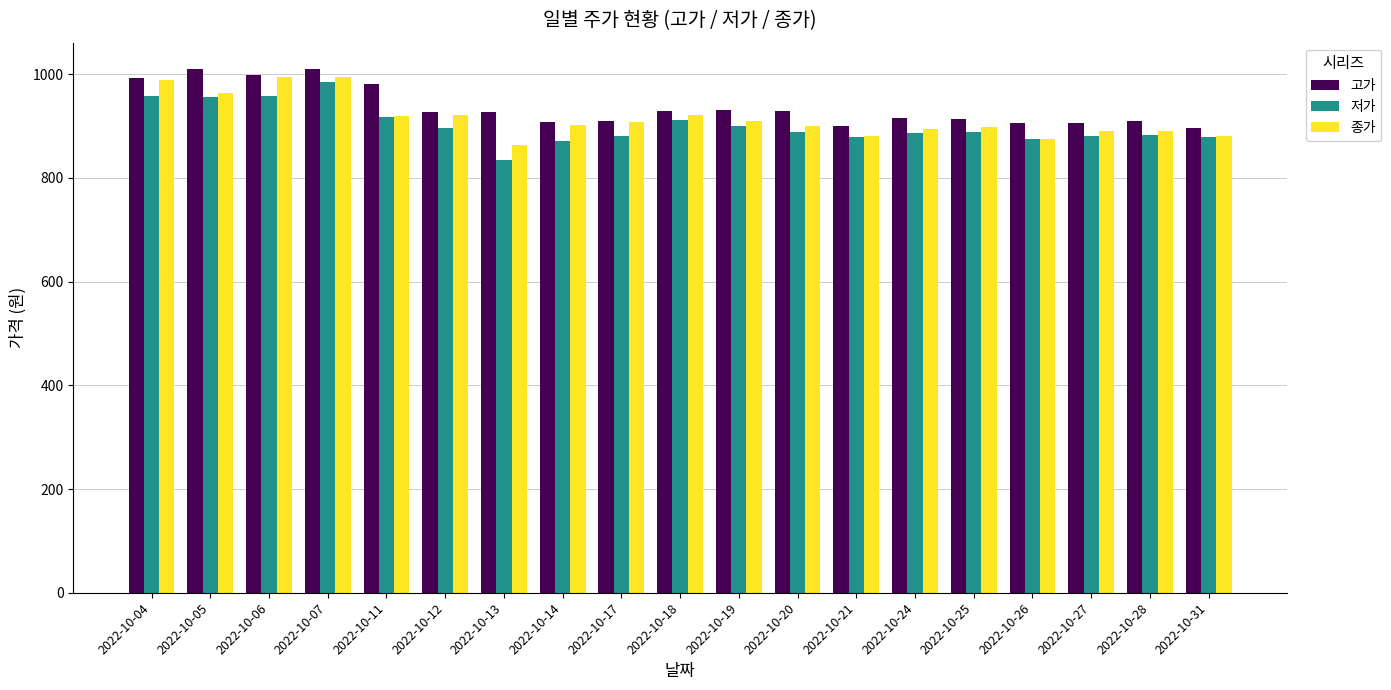

What is the total value across all series at 2022-10-17?

2697